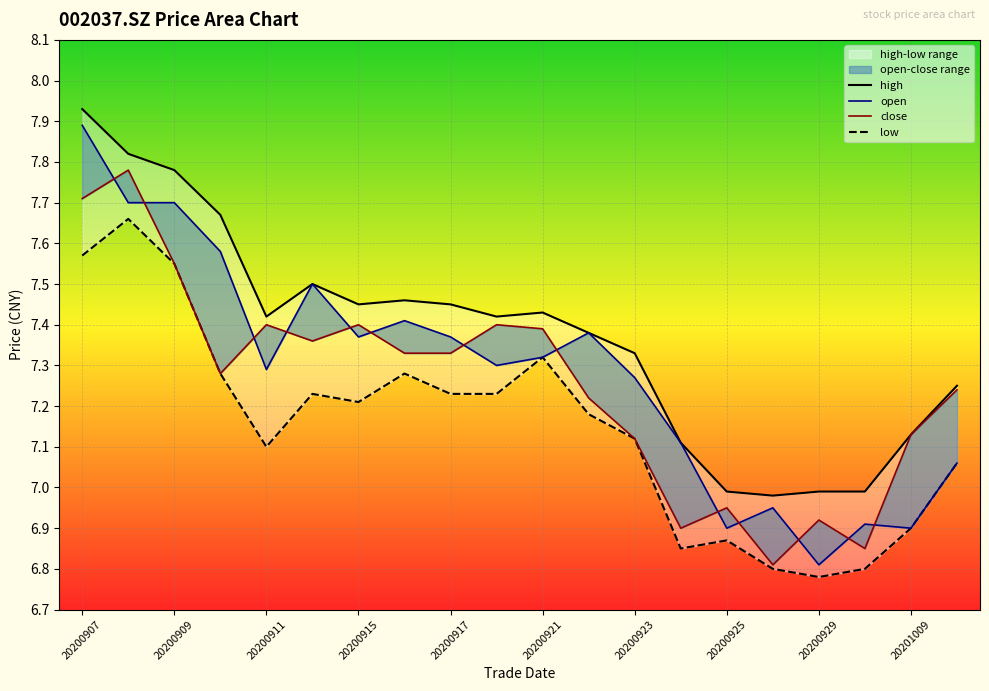

True or false: close and low cross at least once.

False